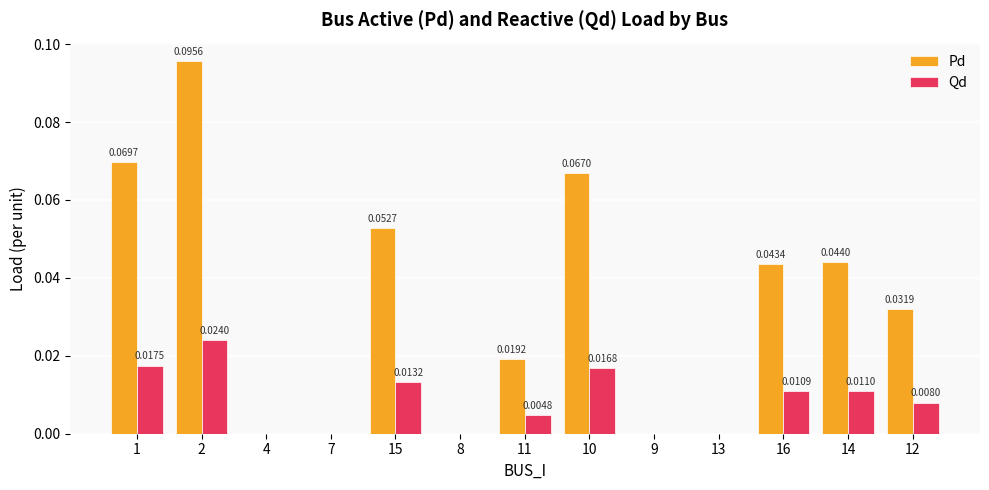

Is the value of Pd at 2 greater than the value of Qd at 13?

Yes